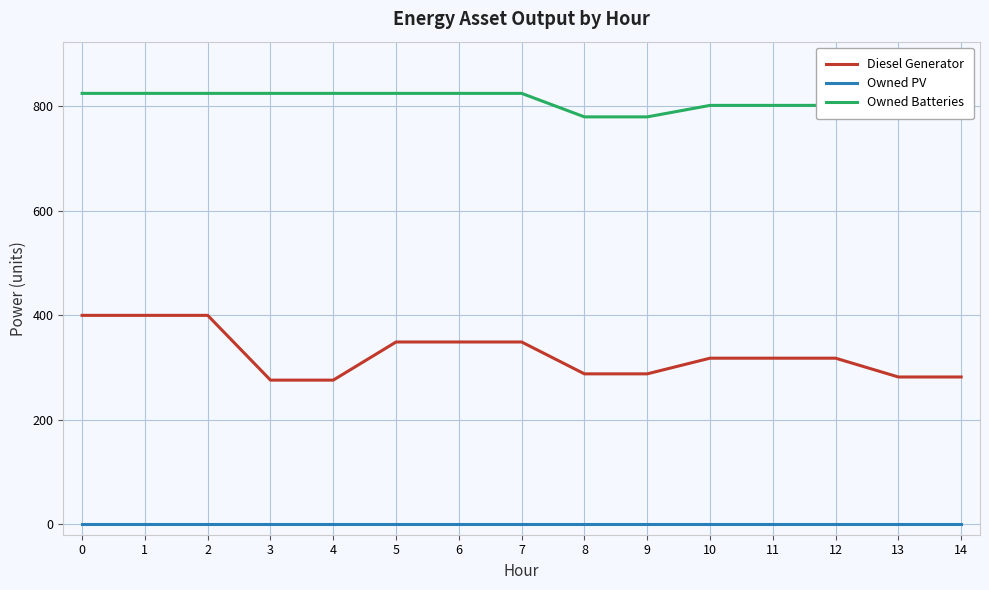

Which series has the largest total across all categories?

Owned Batteries